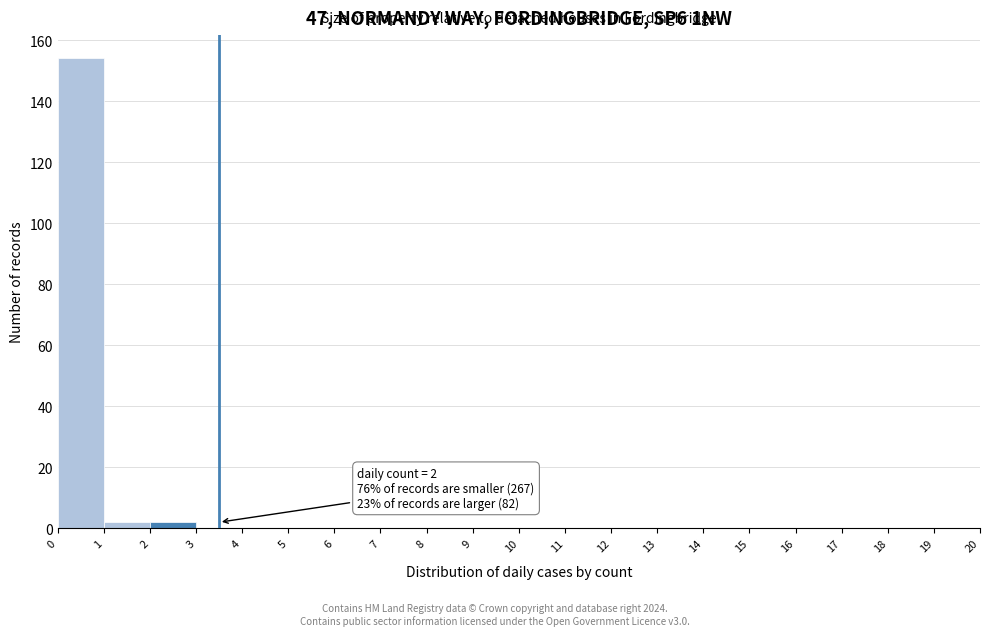

Over which range of the x-axis is the bar tallest?

0 to 1